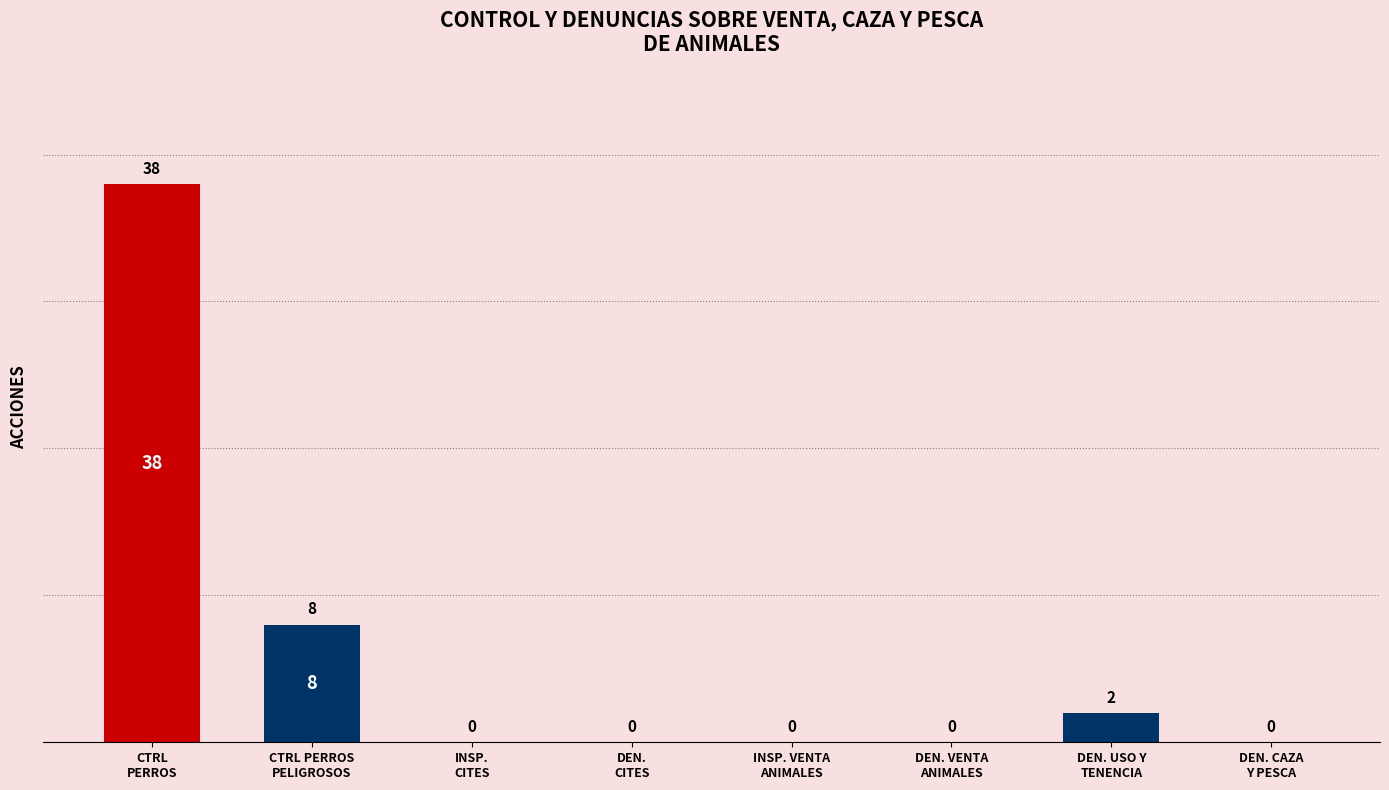

At which label is the value closest to 19?

CTRL PERROS
PELIGROSOS